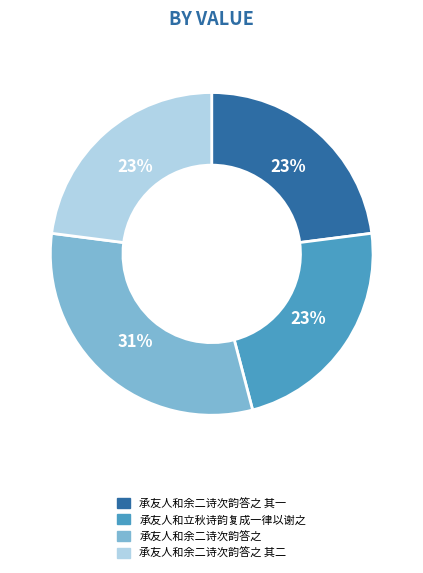

Combined, do 承友人和余二诗次韵答之 其二 and 承友人和余二诗次韵答之 account for over 50%?

Yes